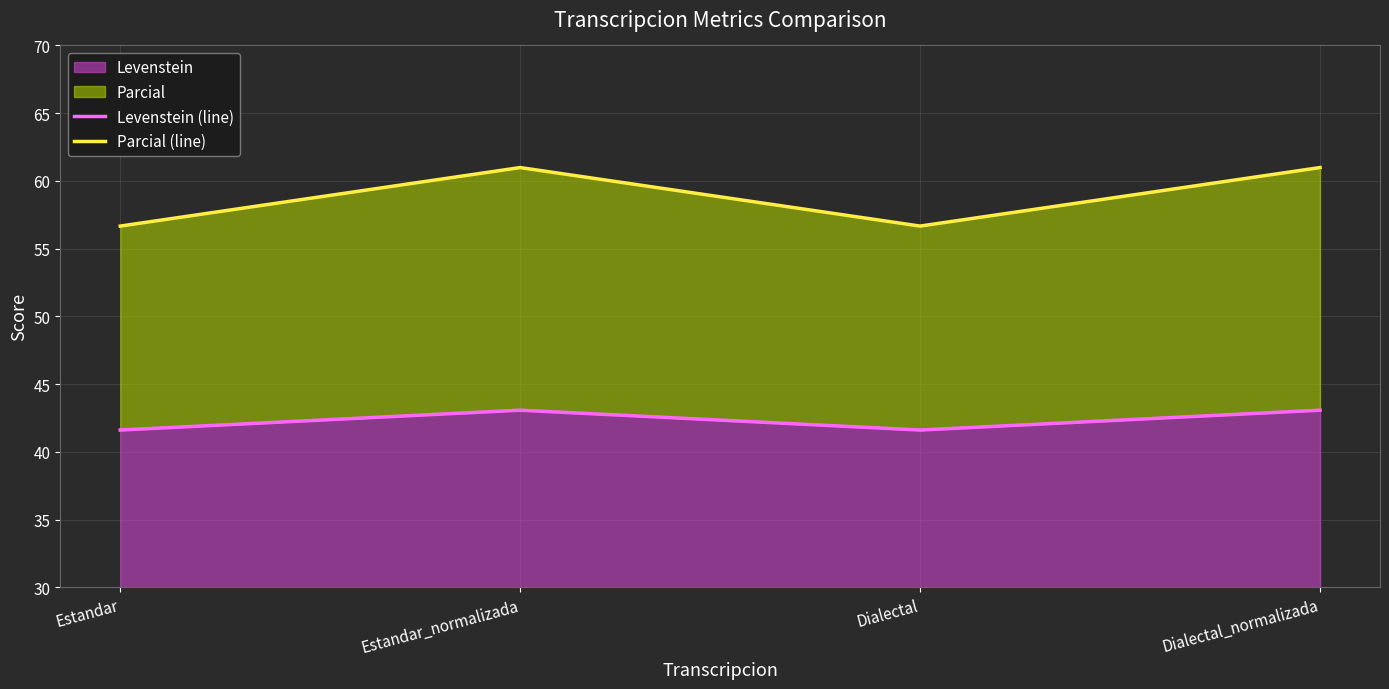

The Levenstein (line) series shows 43.1 at Estandar_normalizada. True or false?

True